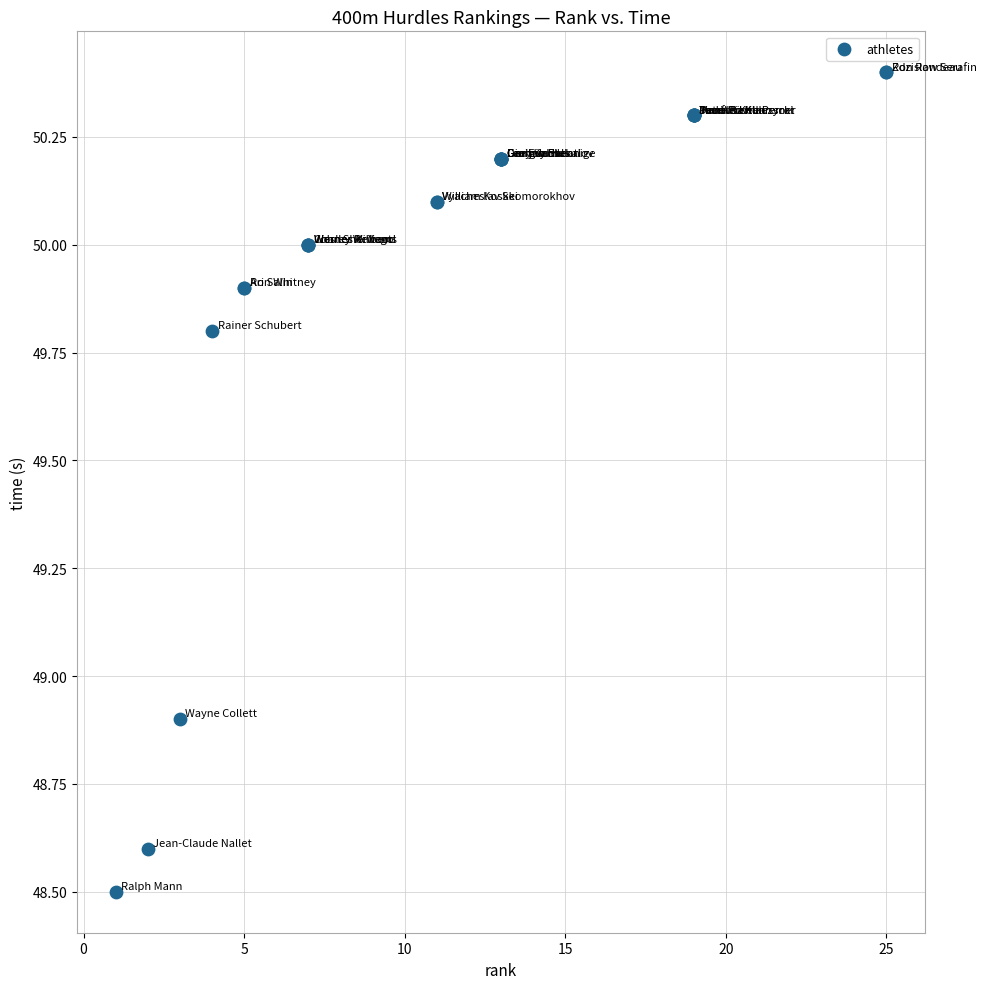

What Y value in the scatter plot is closest to 49?

48.9